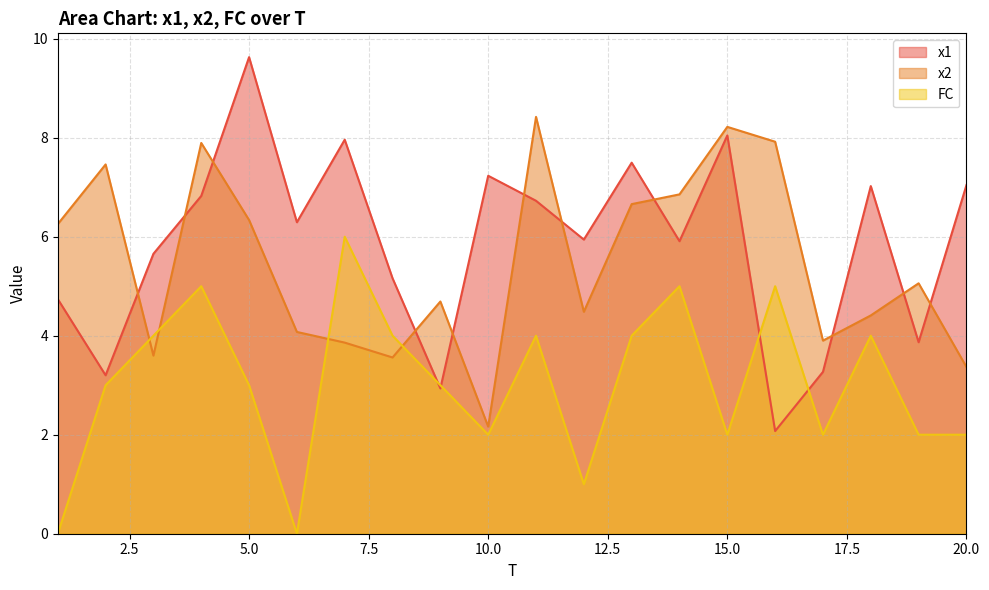

At which category is the sum across all series the highest?

4